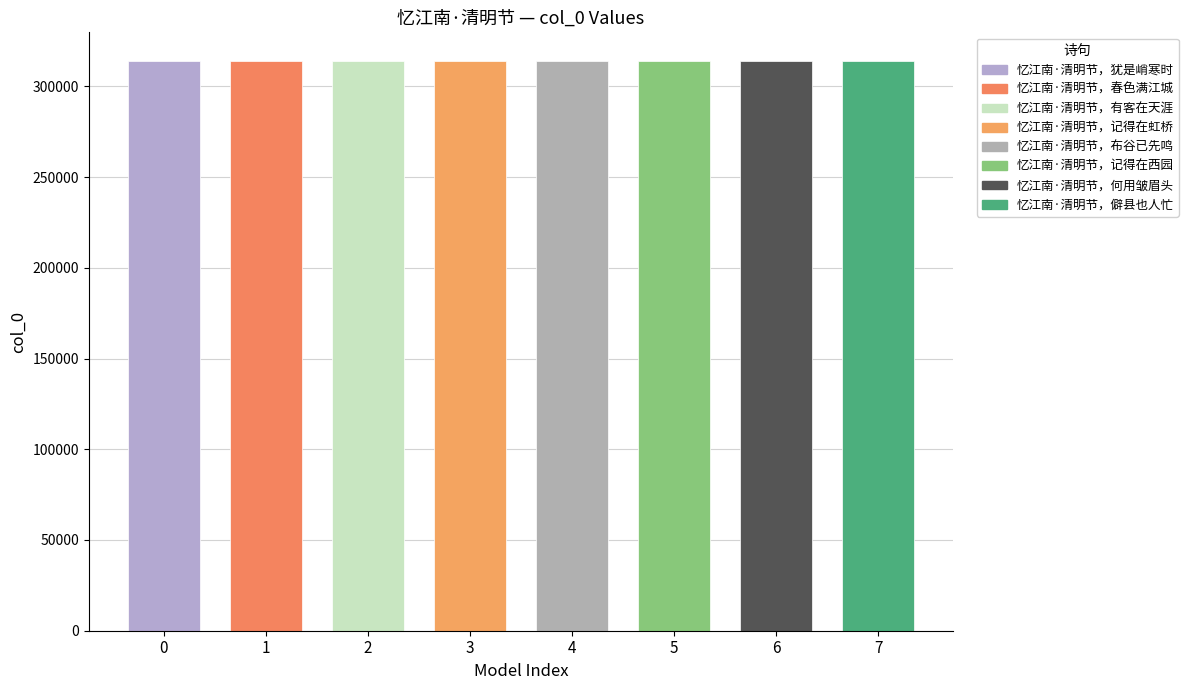

Are the bars grouped side by side (vs. stacked)?

No